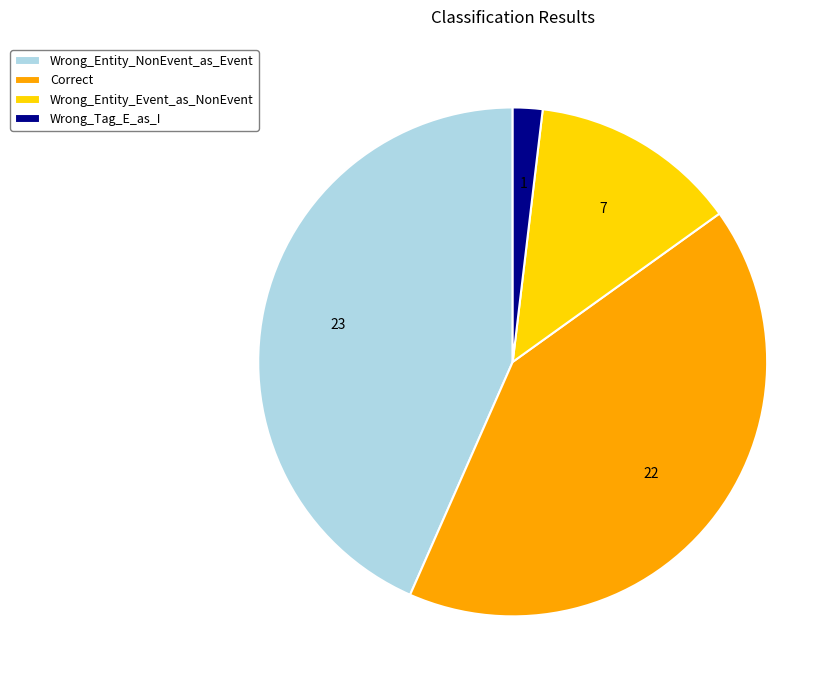

Does Correct account for over 50% of the chart?

No